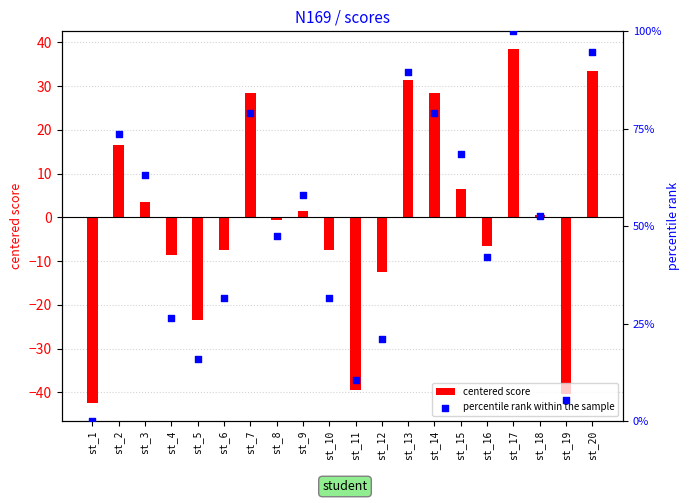

At how many categories does at least one series exceed -15?

20